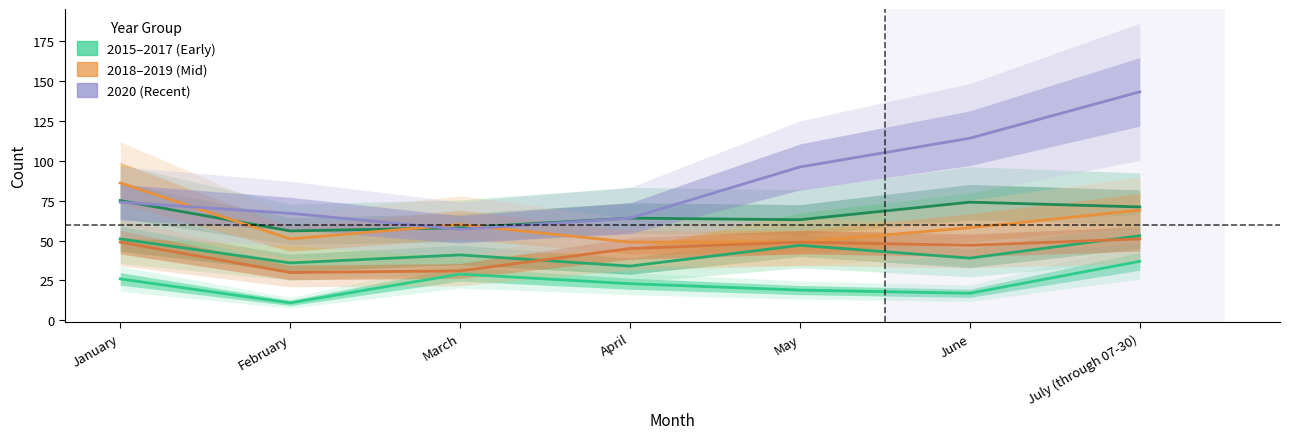

Is this an area chart (filled region under the line)?

No